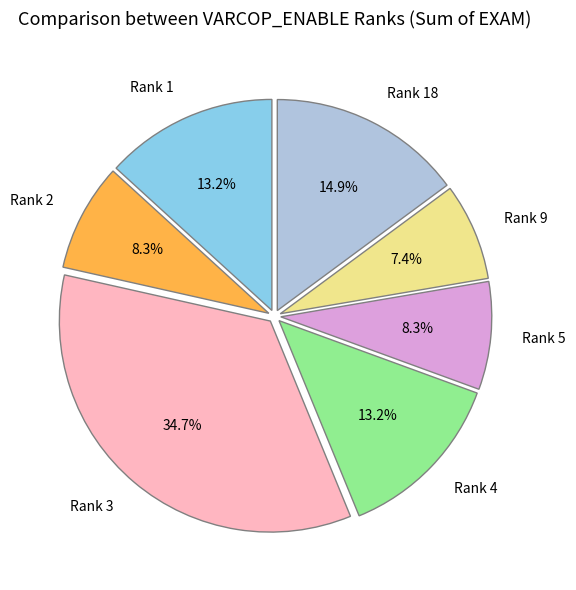

Between Rank 2 and Rank 4, which is larger?

Rank 4